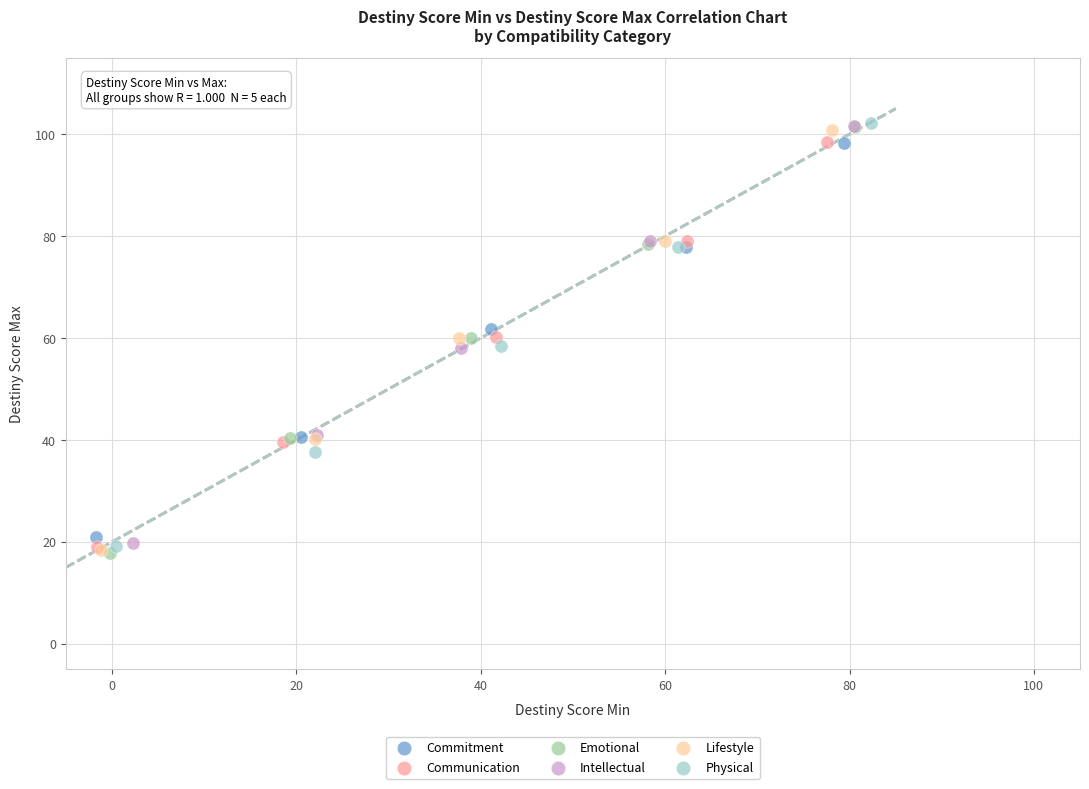

Which series has the largest Y range (max minus min)?

Emotional